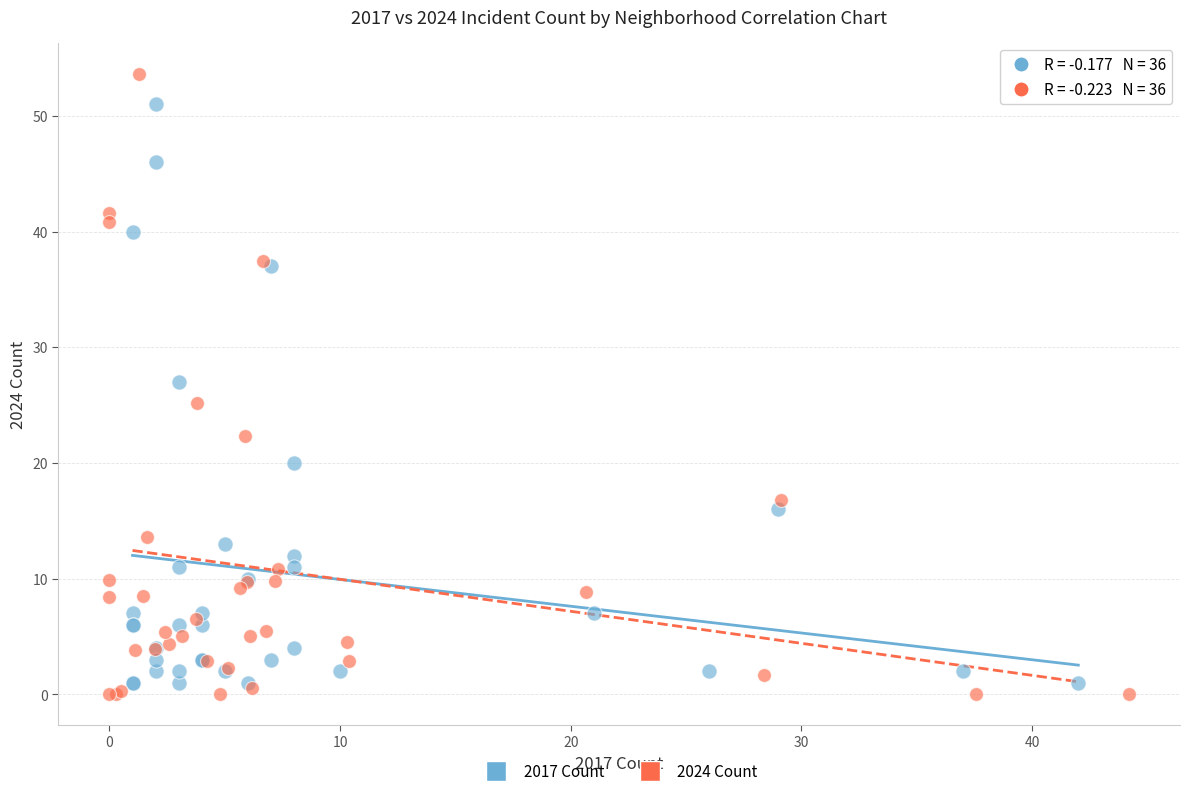

Which series contains the highest Y value?

2024 Count